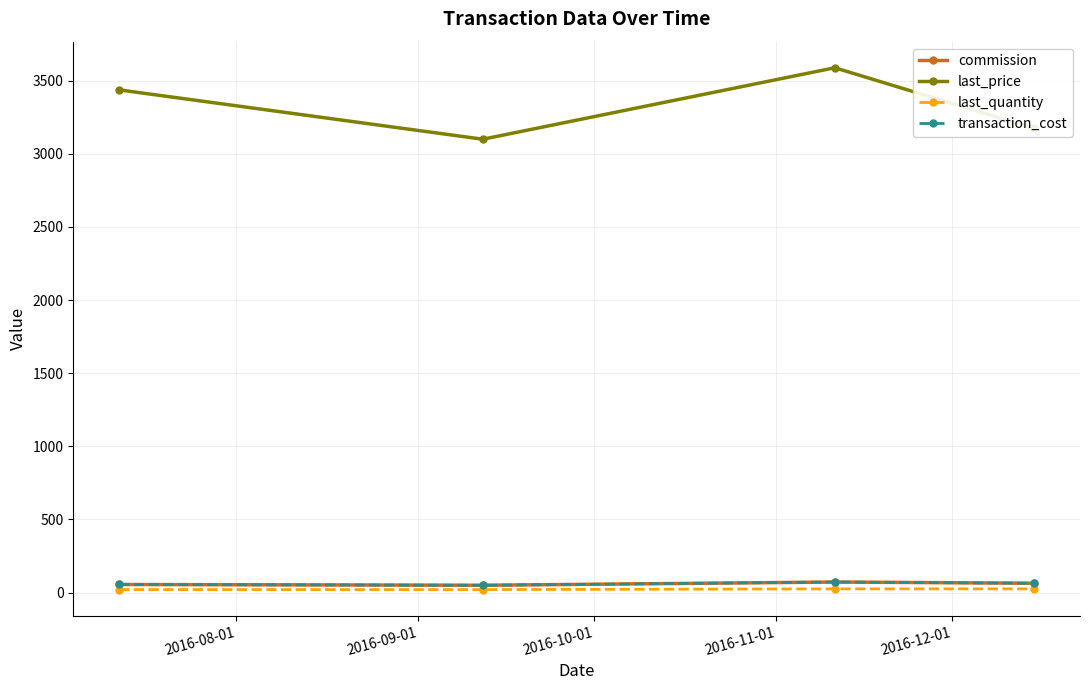

True or false: last_quantity and last_price cross at least once.

False